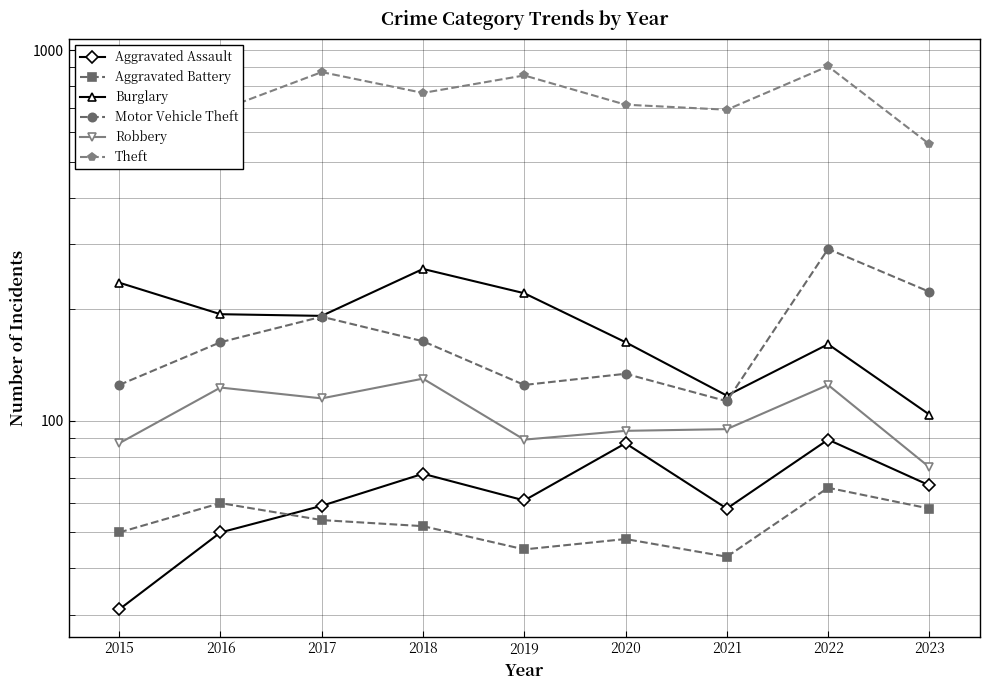

What are all the series names shown in the legend?

Aggravated Assault, Aggravated Battery, Burglary, Motor Vehicle Theft, Robbery, Theft